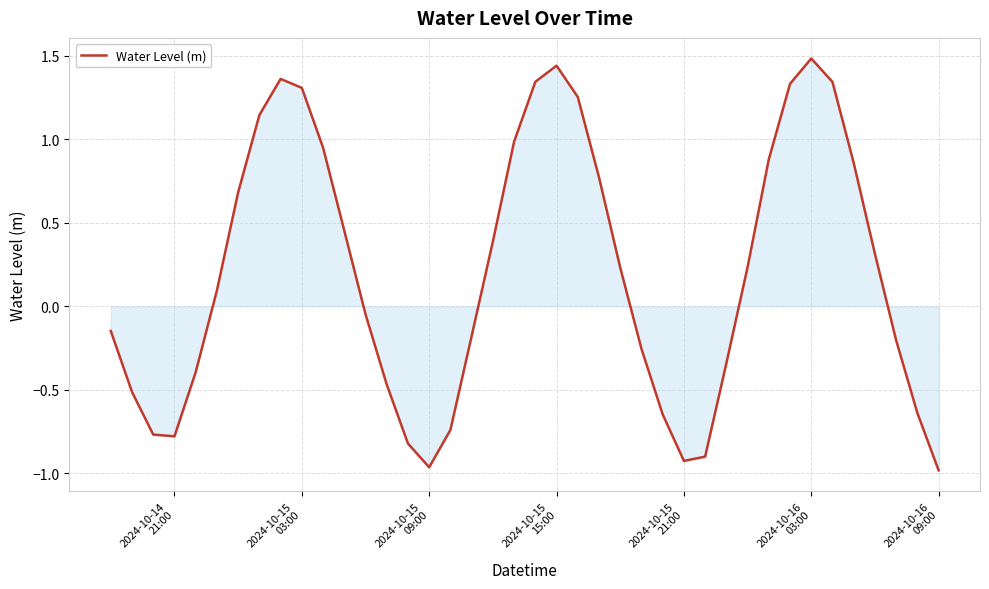

What is the greatest value displayed?

1.5